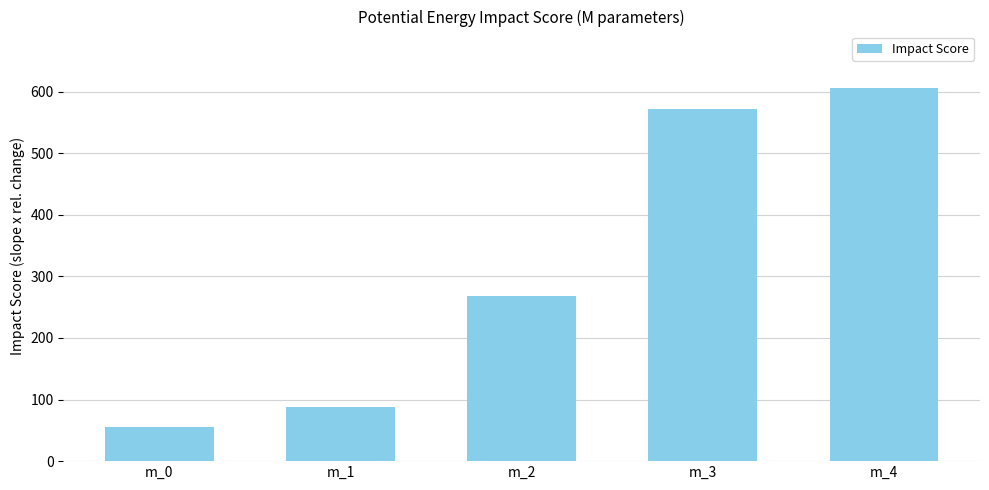

Count the number of categories in the chart.

5